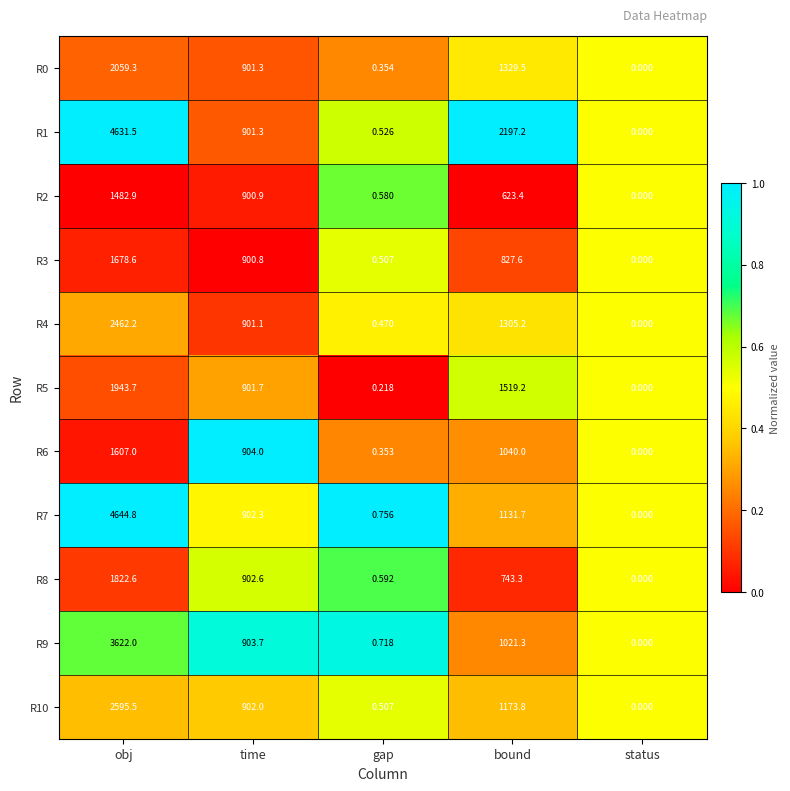

At which label is R10 closest to 1297?

bound